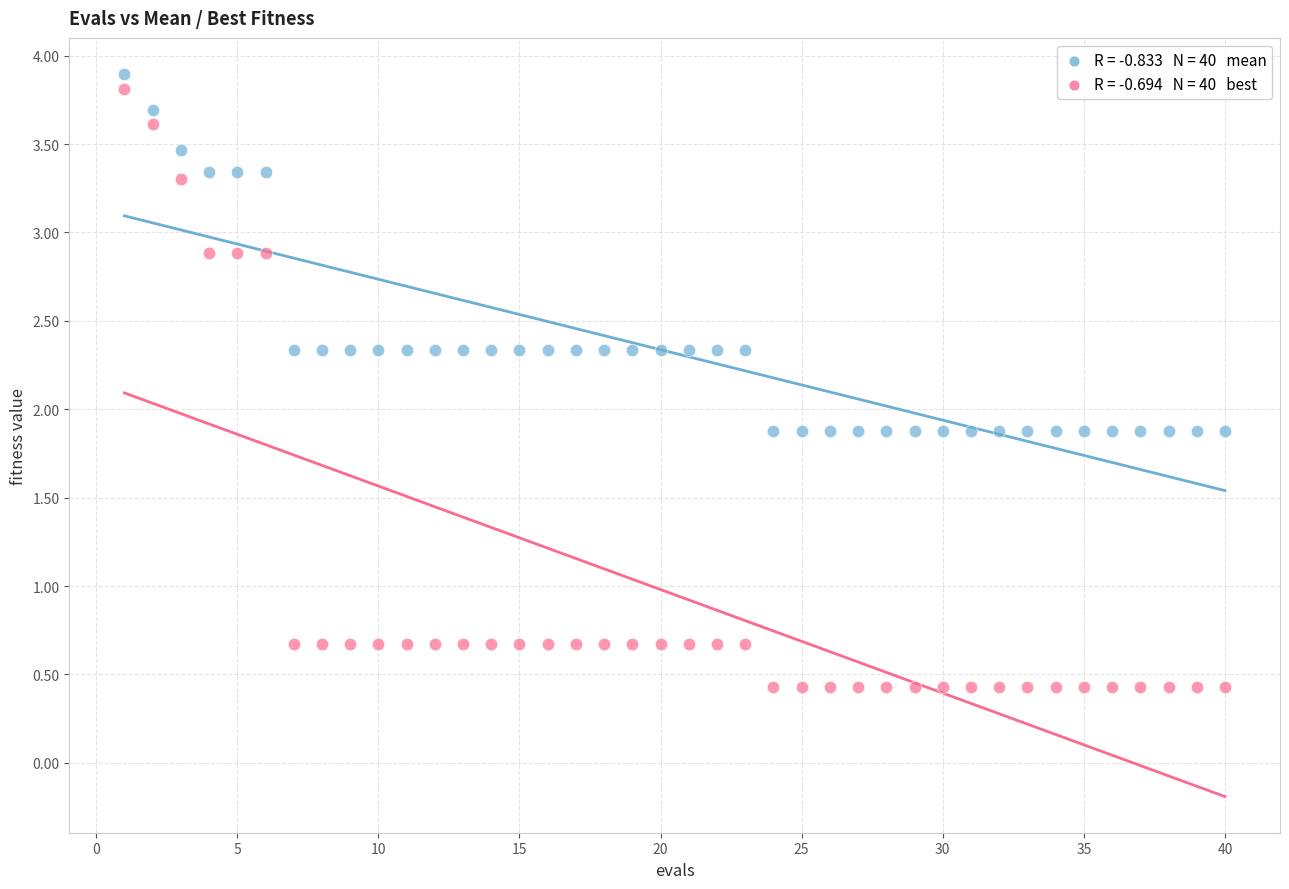

Across all data points, what is the range of X values (max minus min)?

39.0